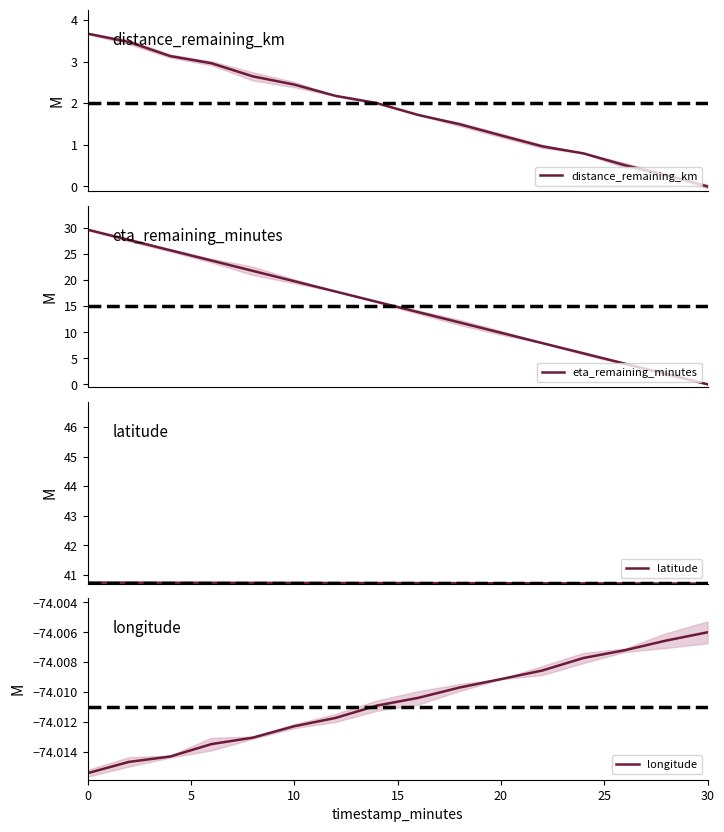

What is the value of the distance_remaining_km point at the 12th from the left?

1.0